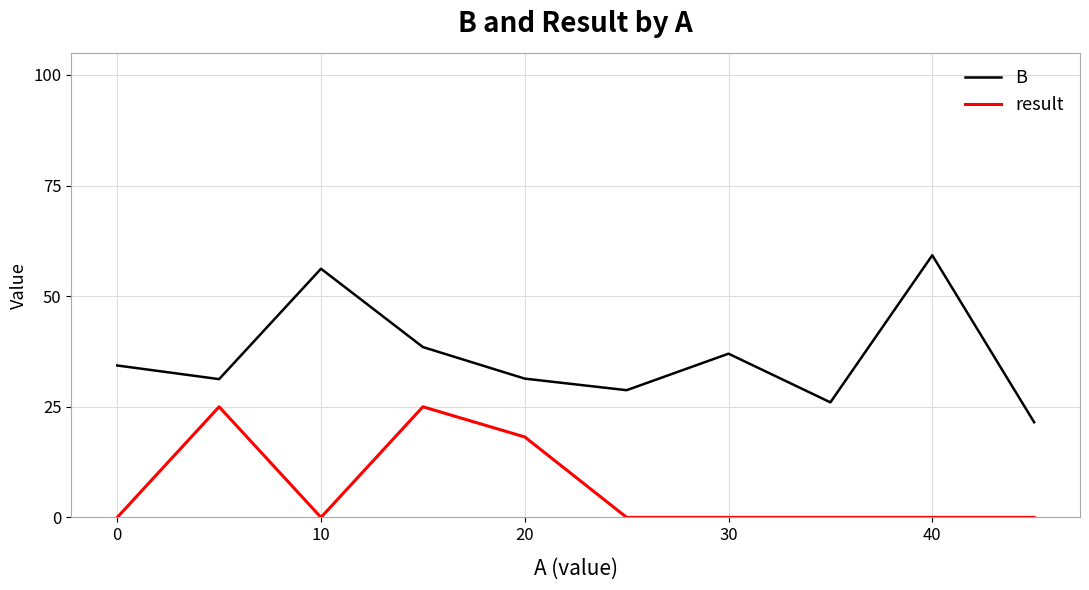

Which series has the largest range (max minus min)?

B